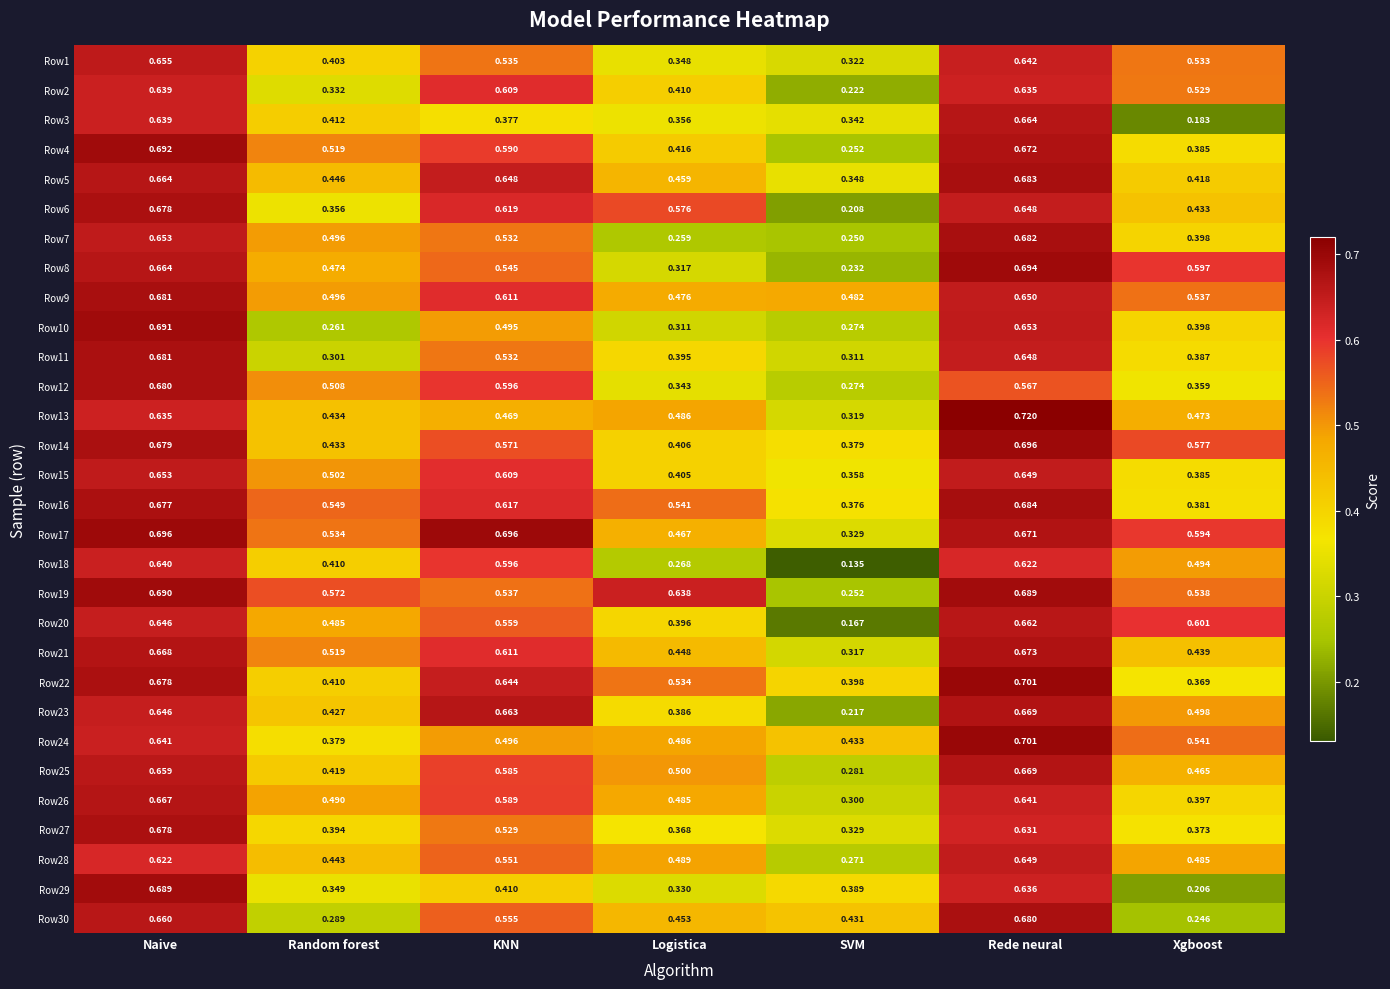

How many series are shown in this chart?

30